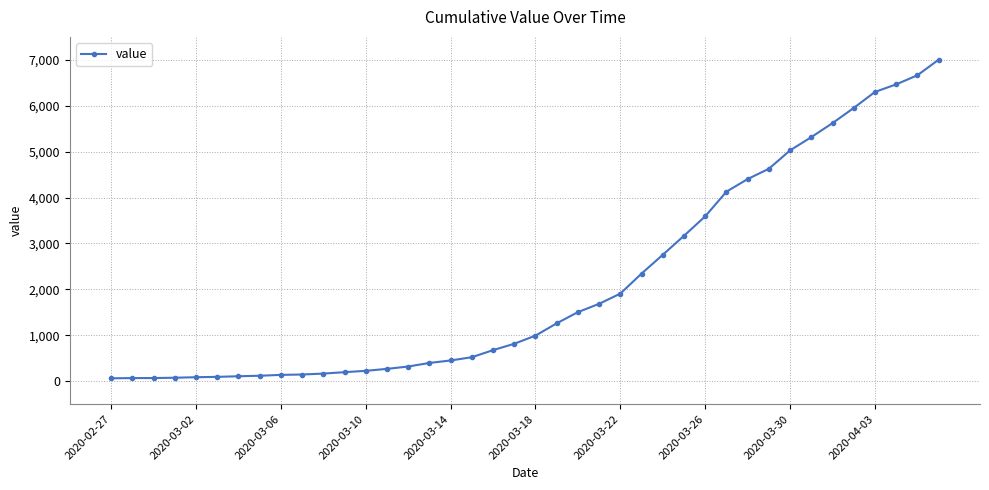

What is the difference between the second highest and minimum values?

6600